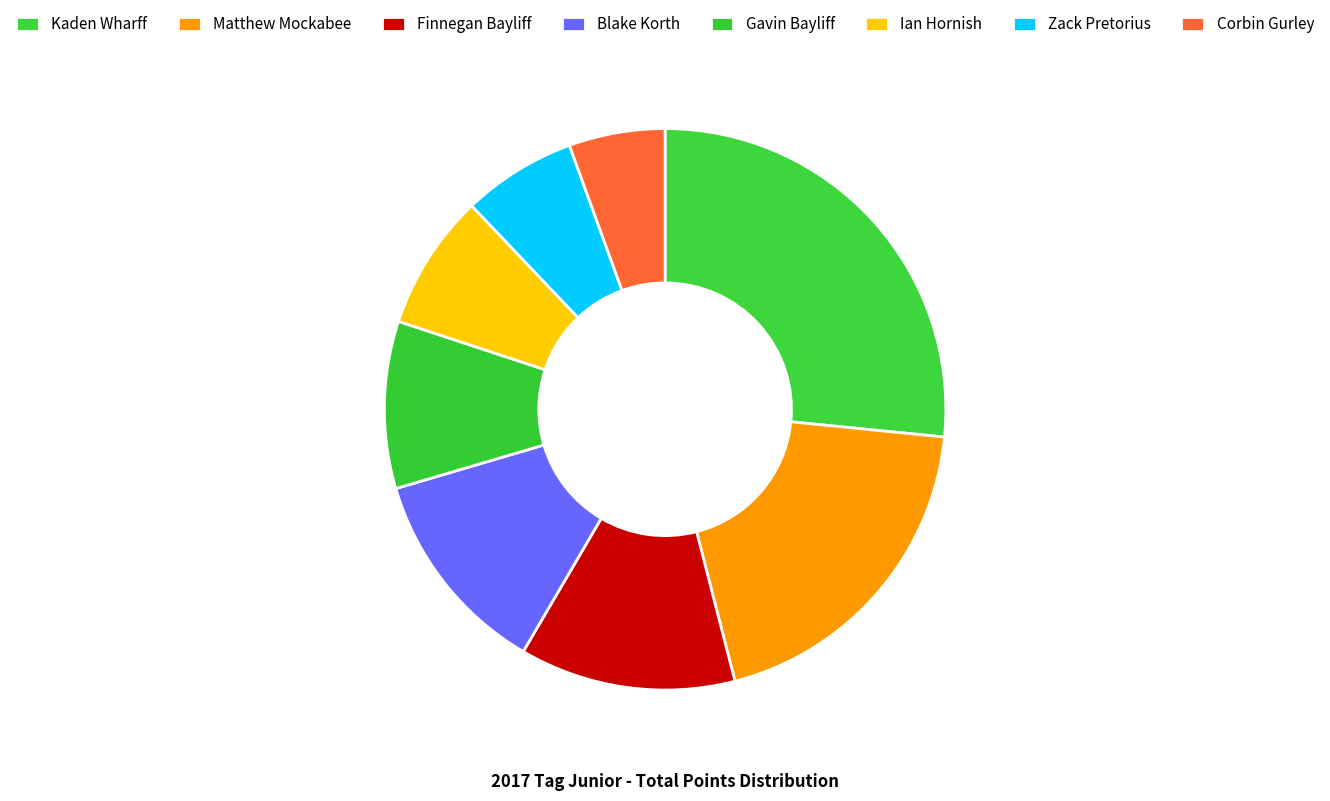

Is there any slice that represents more than half of the pie?

No